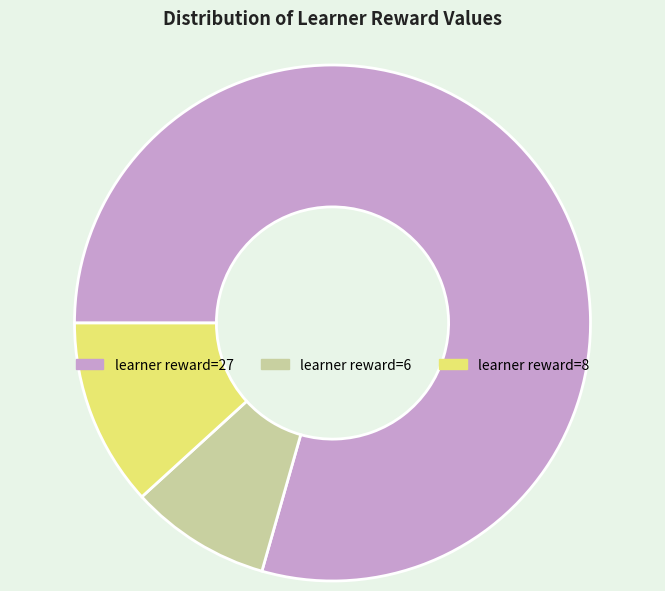

Which slice is the smallest?

learner reward=6